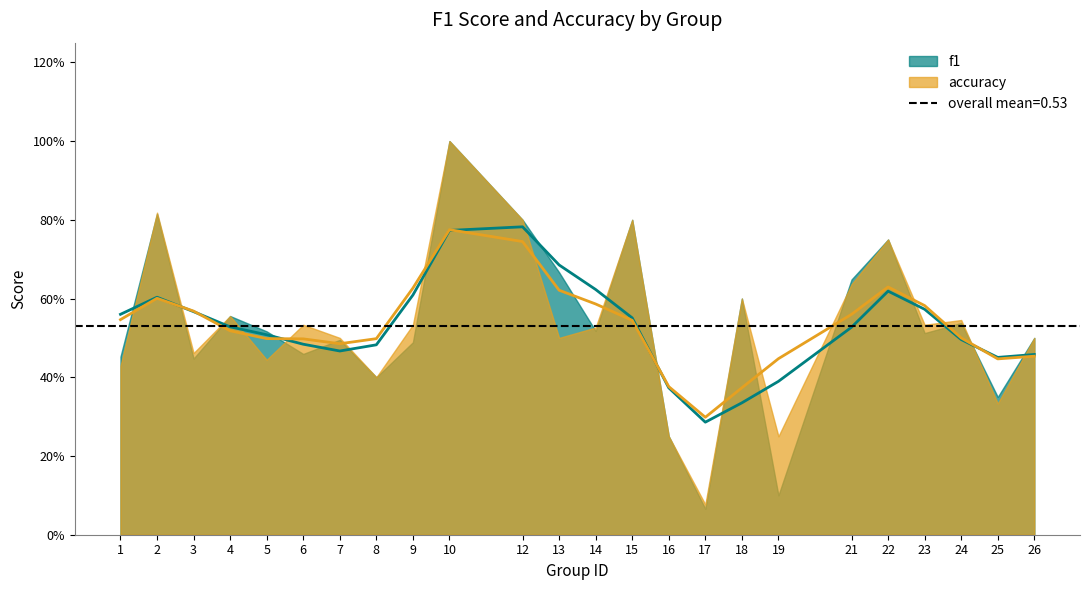

At 24, list the series in order from largest to smallest.

accuracy, f1